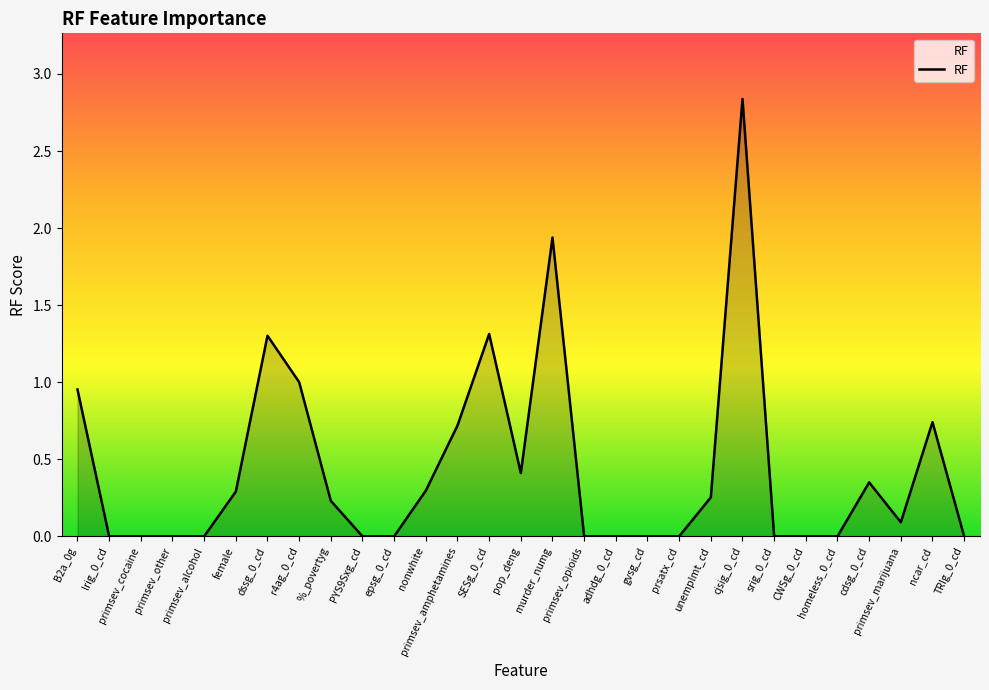

Between gvsg_cd and murder_numg, which is larger?

murder_numg